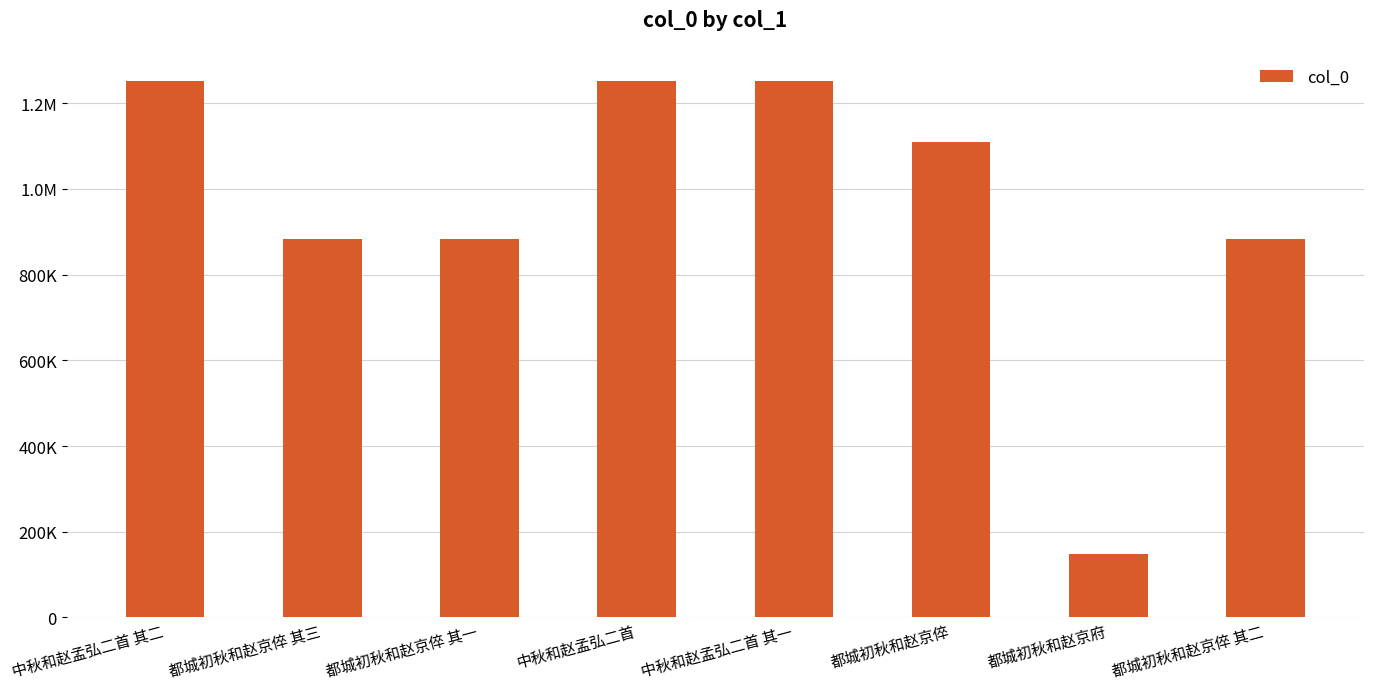

Does the chart contain any negative values?

No